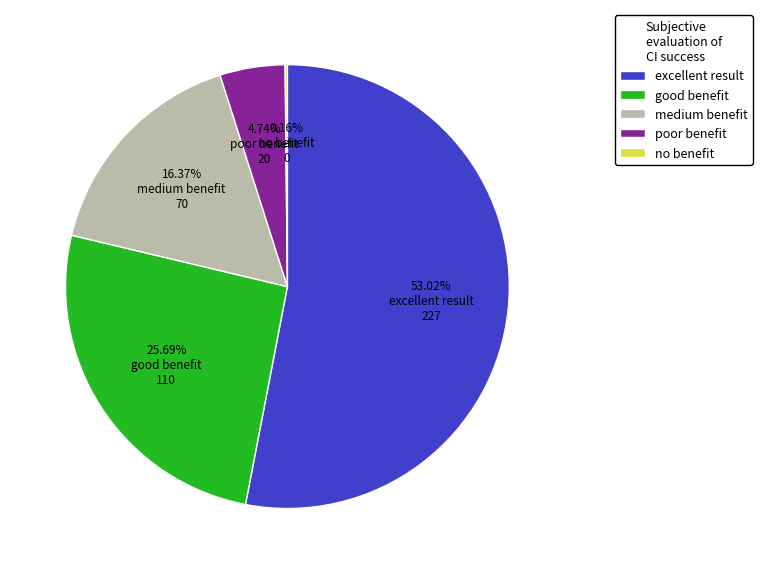

Is there a majority slice in this chart?

Yes